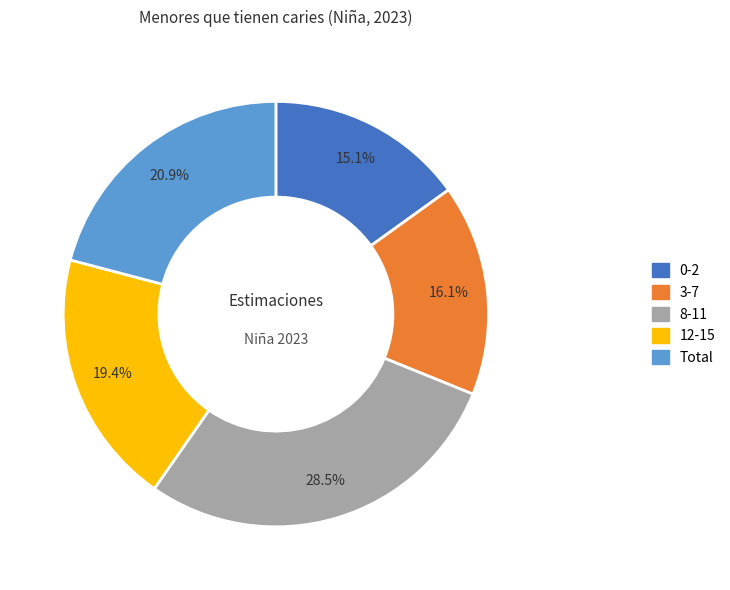

Between 12-15 and 3-7, which is larger?

12-15